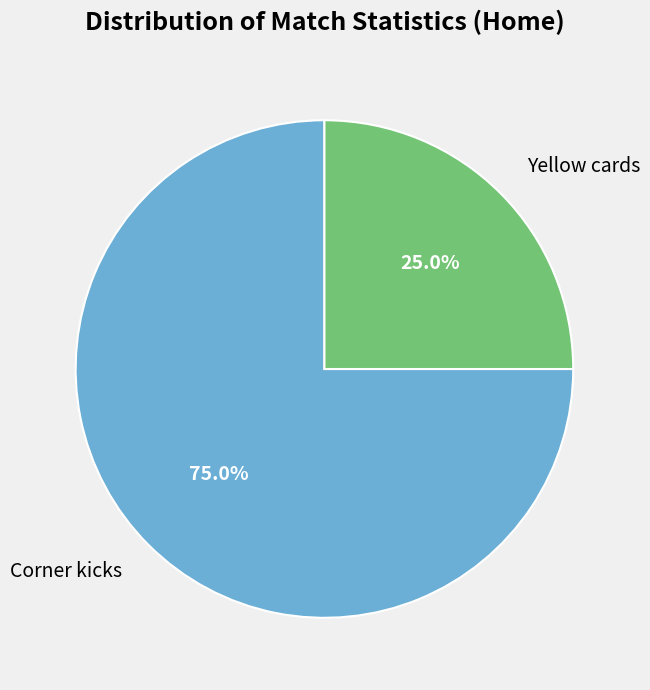

How many slices are in this pie chart?

2